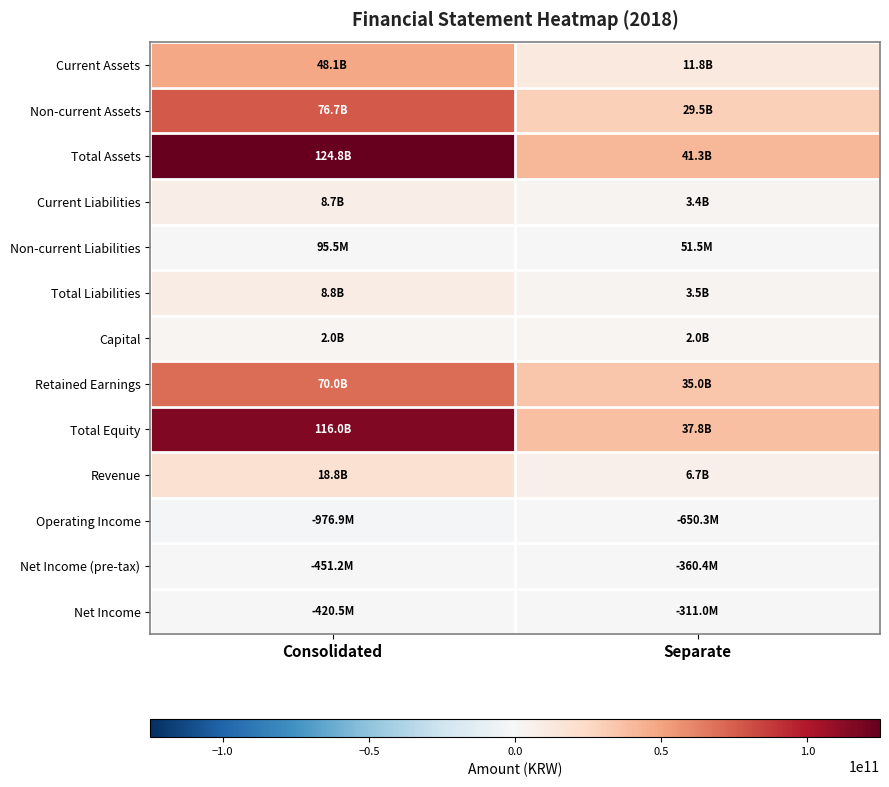

Rank the series by their maximum value, from highest to lowest.

Total Assets, Total Equity, Non-current Assets, Retained Earnings, Current Assets, Revenue, Total Liabilities, Current Liabilities, Capital, Non-current Liabilities, Net Income, Net Income (pre-tax), Operating Income